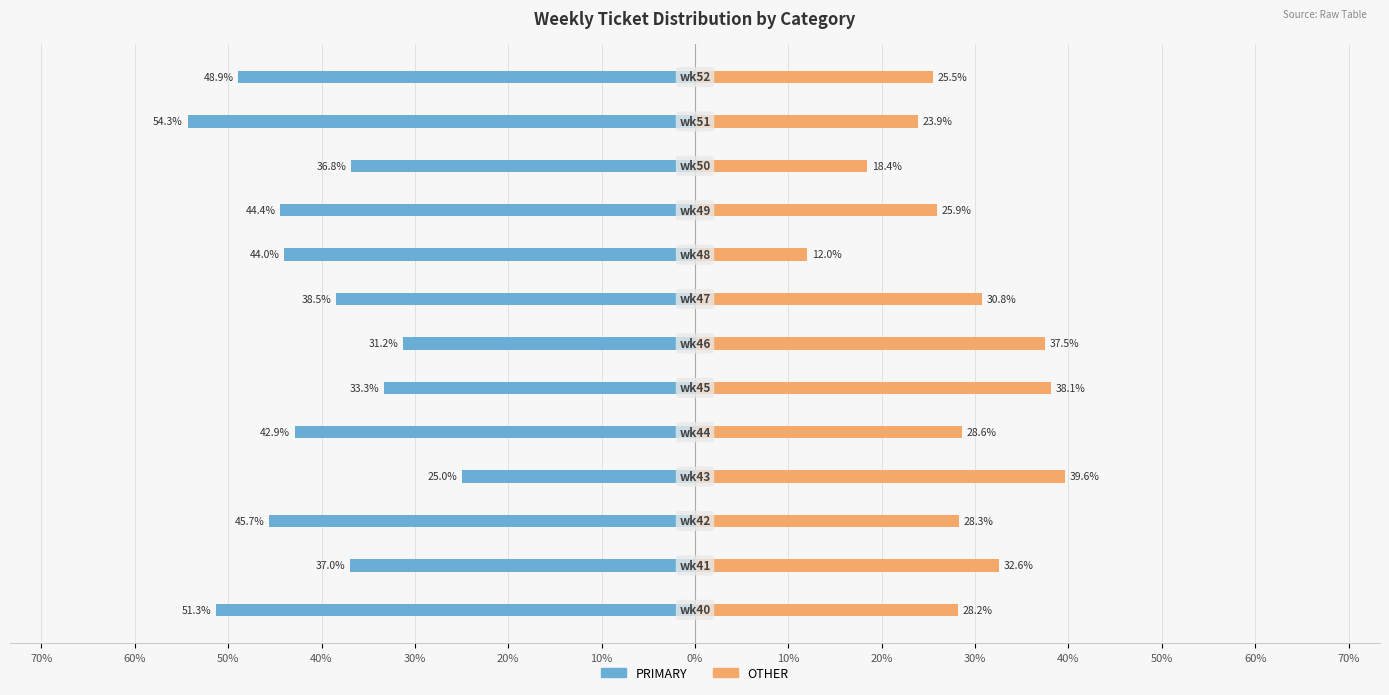

What is the value of the OTHER bar at the 11th from the left?

28.3